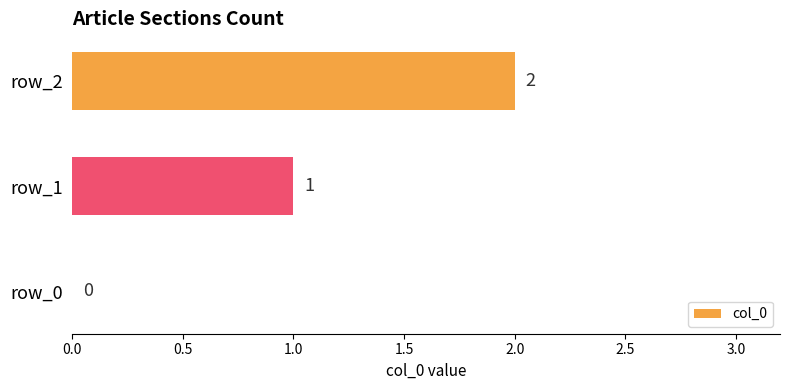

Which has a higher value, row_2 or row_1?

row_2